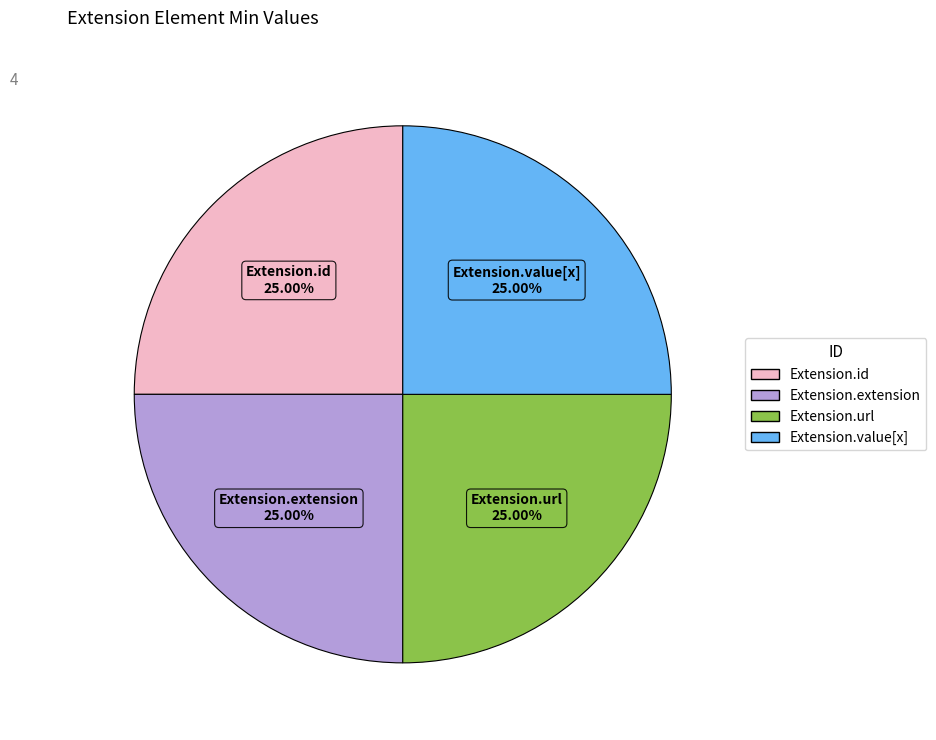

Is there a majority slice in this chart?

No